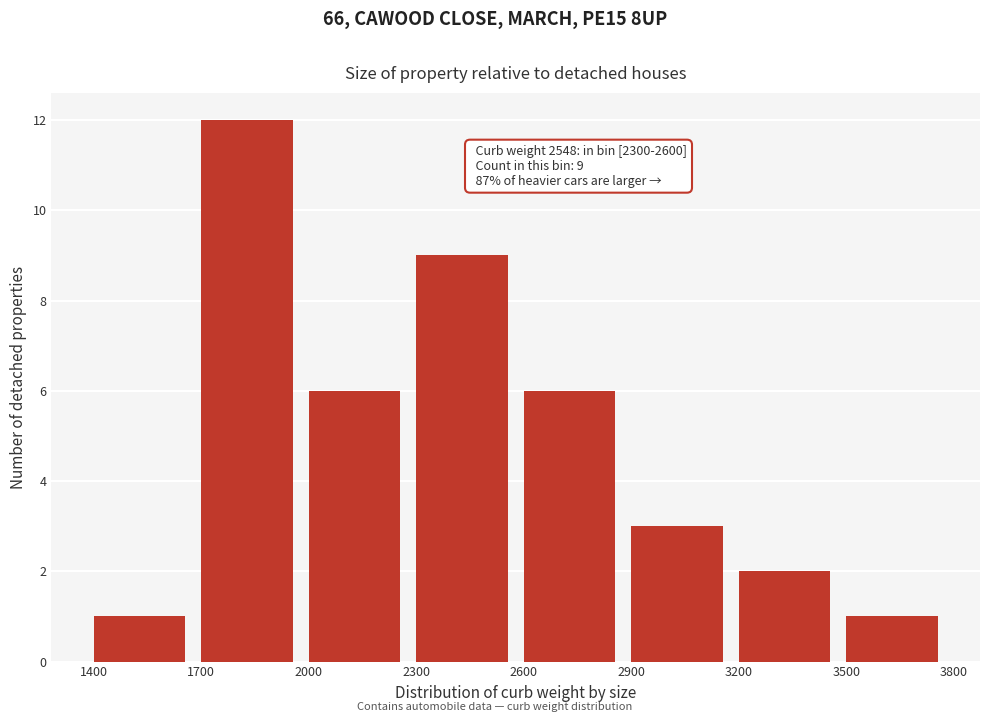

Over which range of the x-axis is the bar tallest?

1700 to 2000